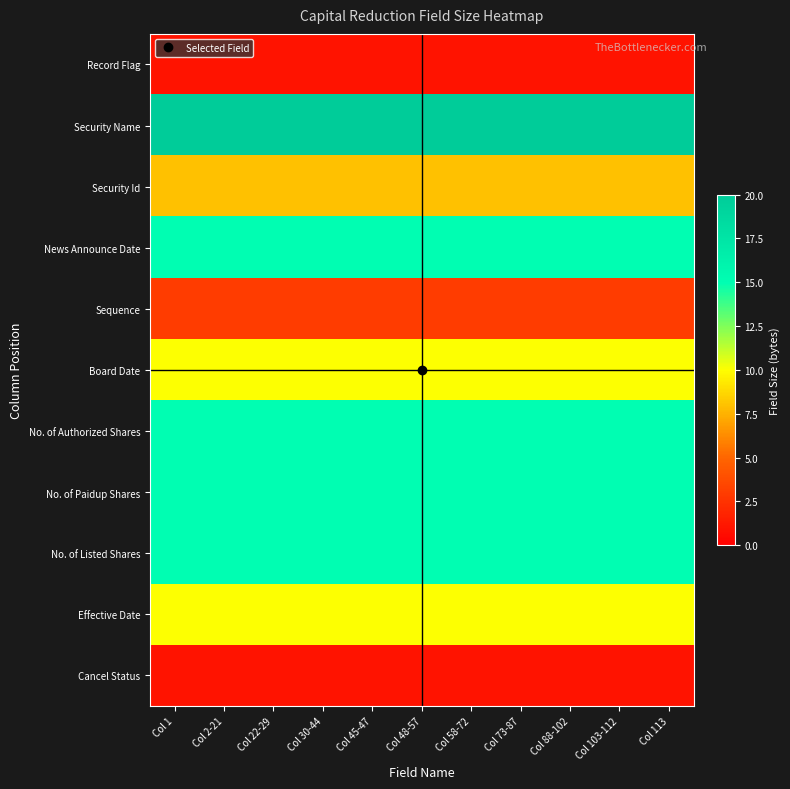

Which has a higher value, Col 103-112 or Col 1?

Col 103-112